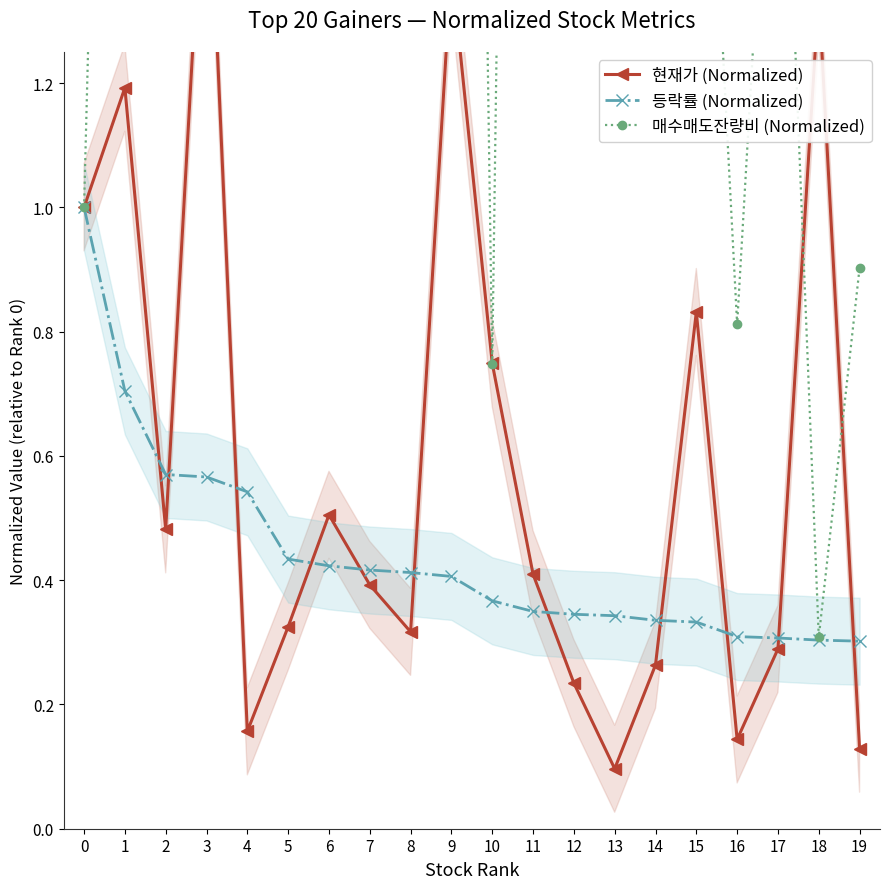

How many distinct data groups are displayed?

3